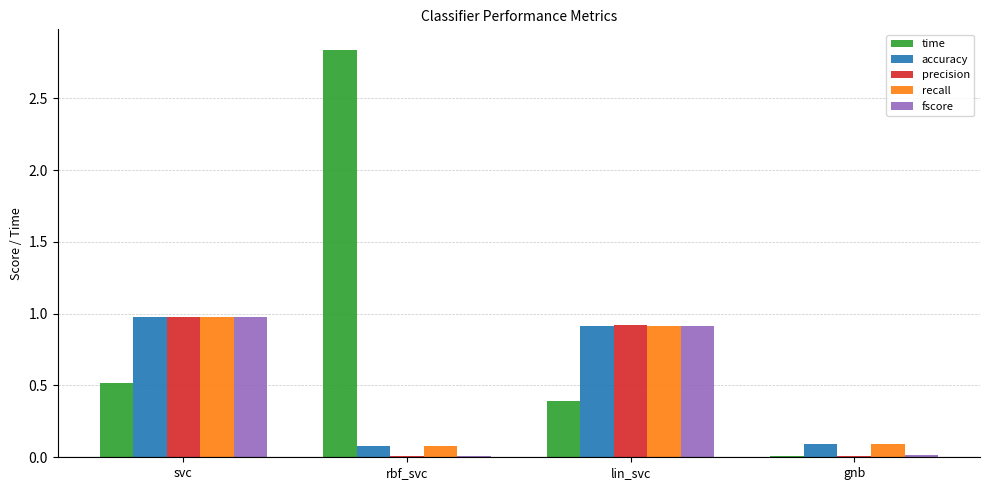

What is the total value across all series at lin_svc?

4.0